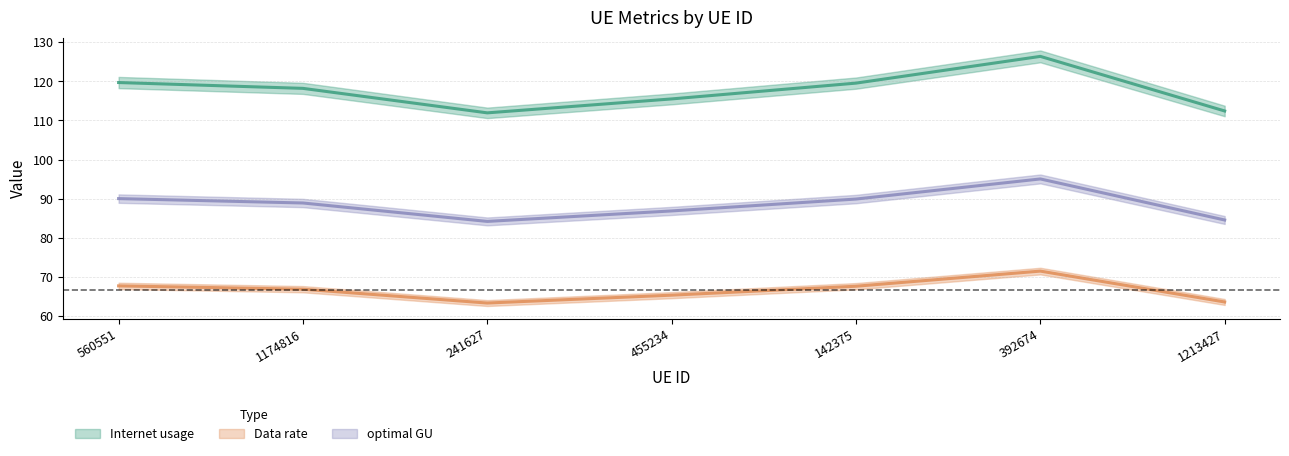

Rank the series by their maximum value, from lowest to highest.

Data rate, optimal GU, Internet usage